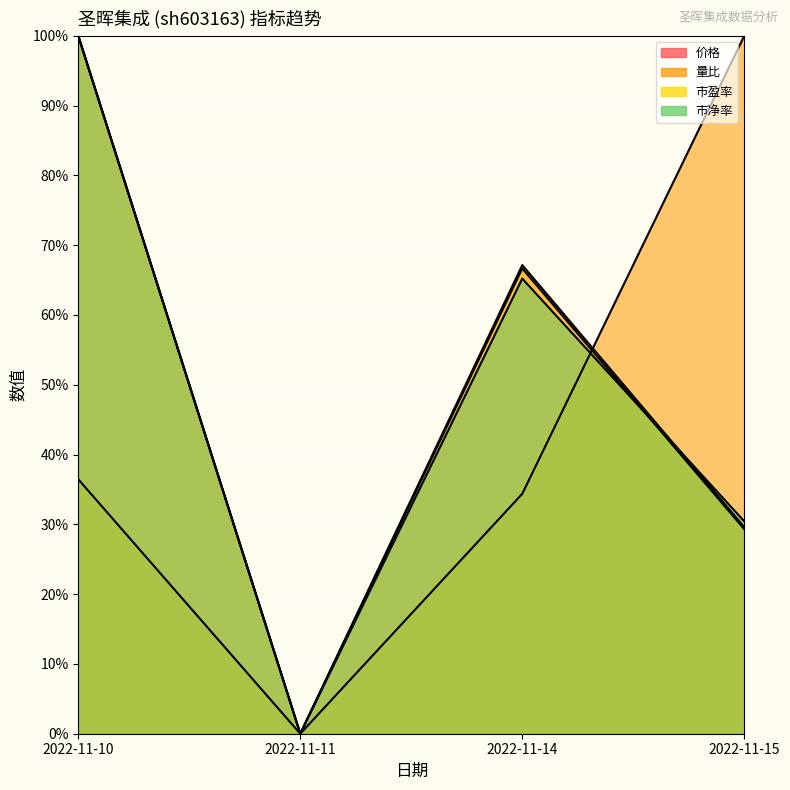

What is the sum of all 市净率 values?

195.7